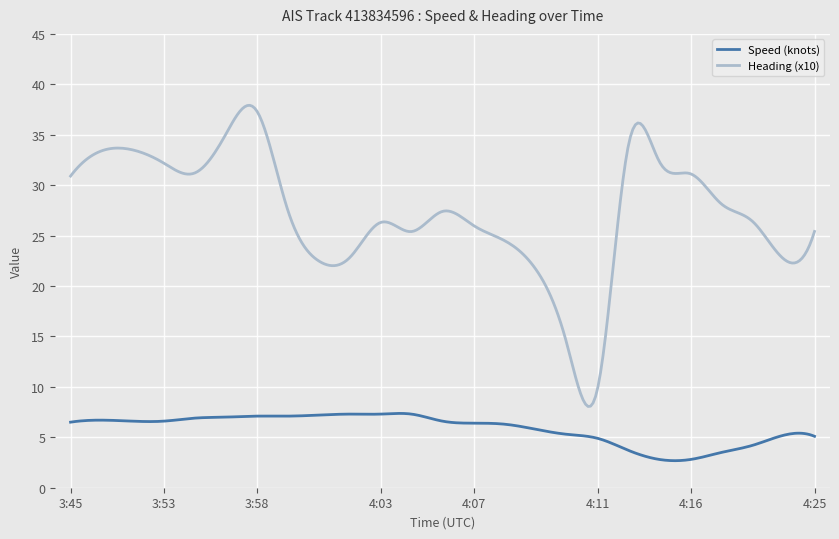

What is the maximum value for Speed (knots)?

7.4